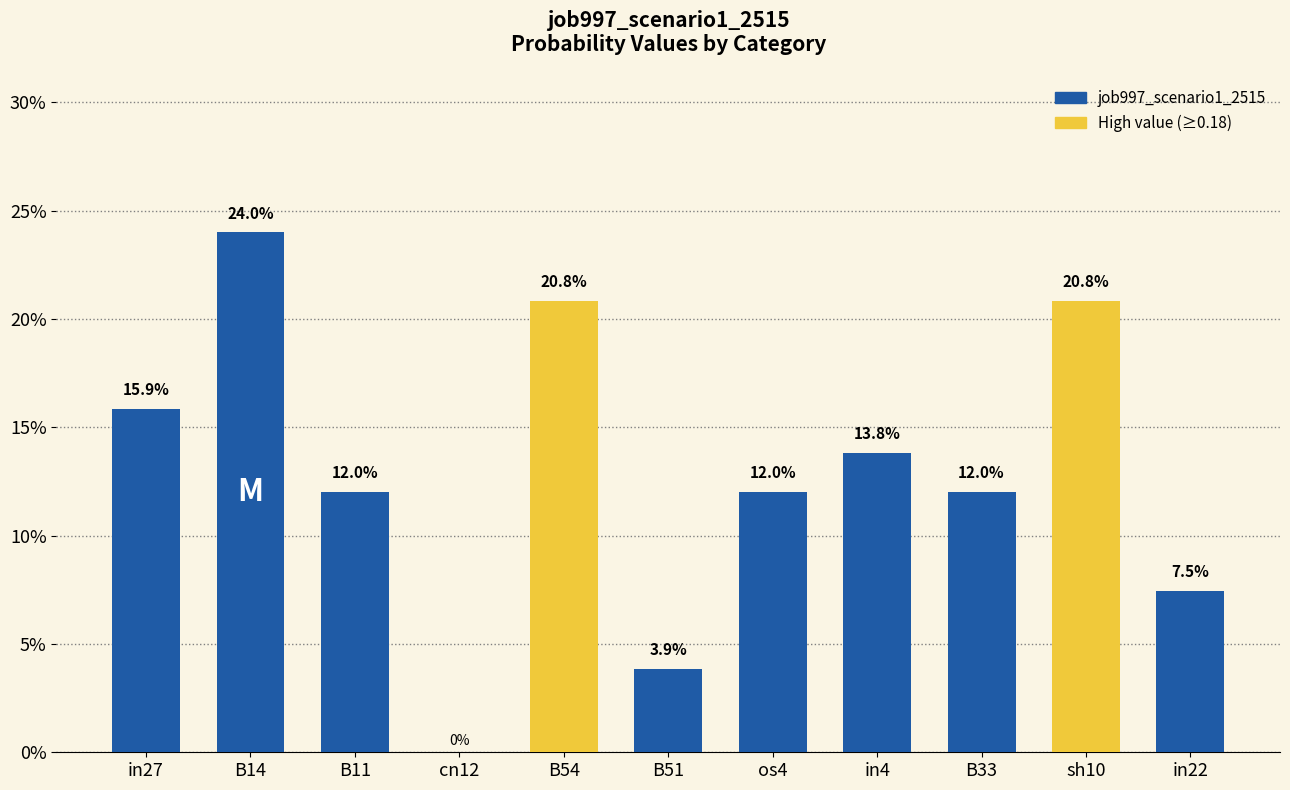

Are the bars horizontal?

No